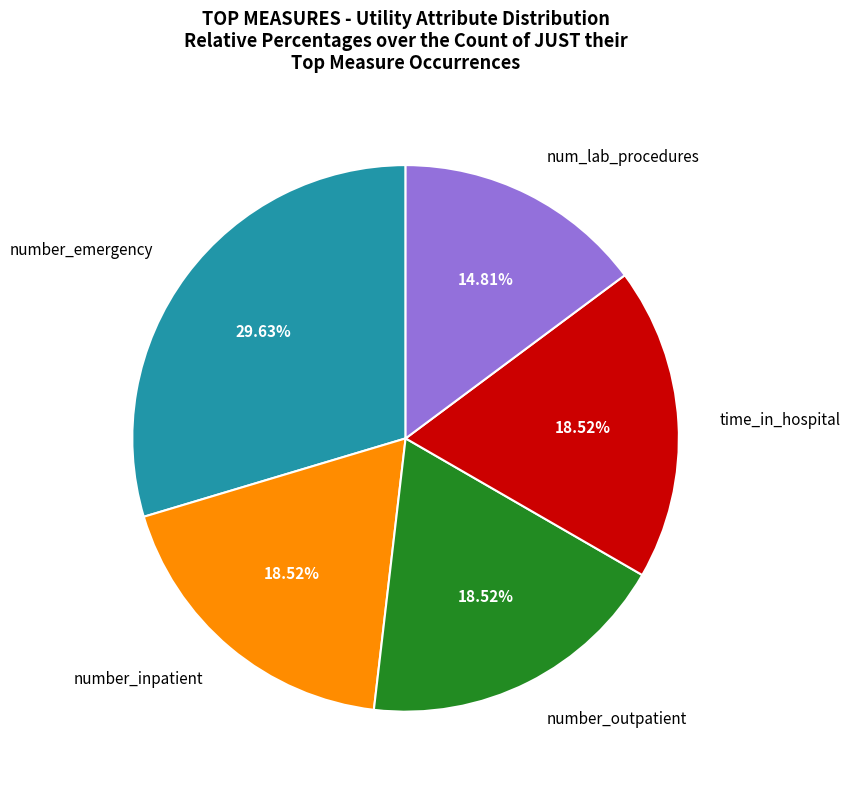

Which has a higher value, time_in_hospital or num_lab_procedures?

time_in_hospital